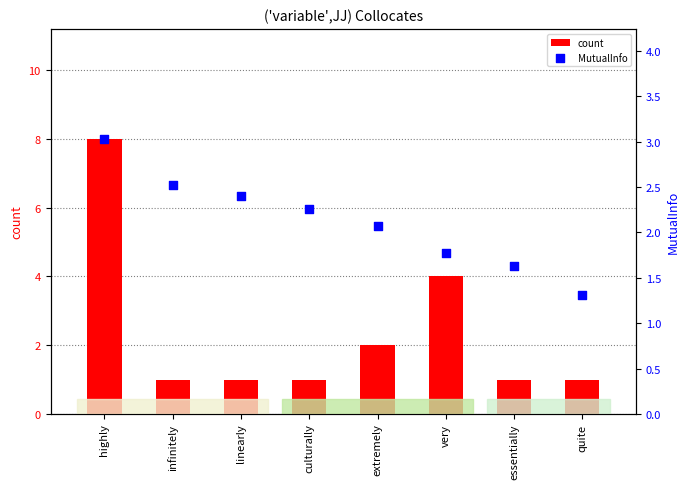

What are all the series names shown in the legend?

count, MutualInfo